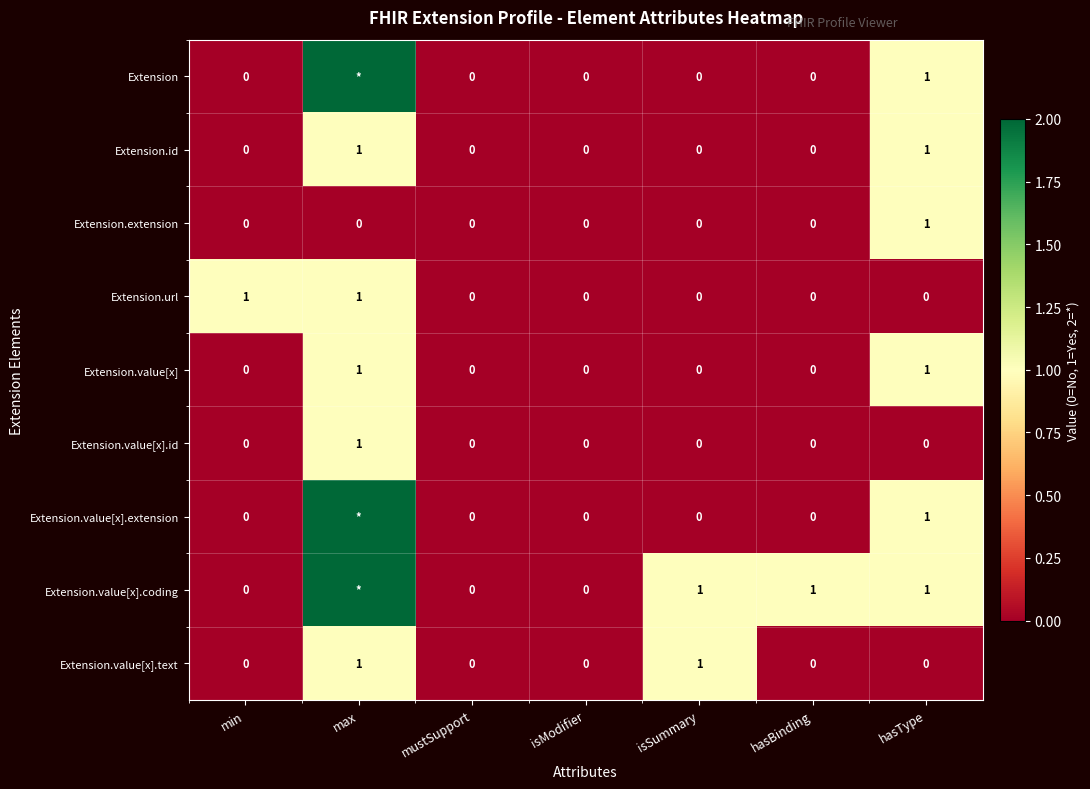

Which has a higher value, max or hasBinding?

max